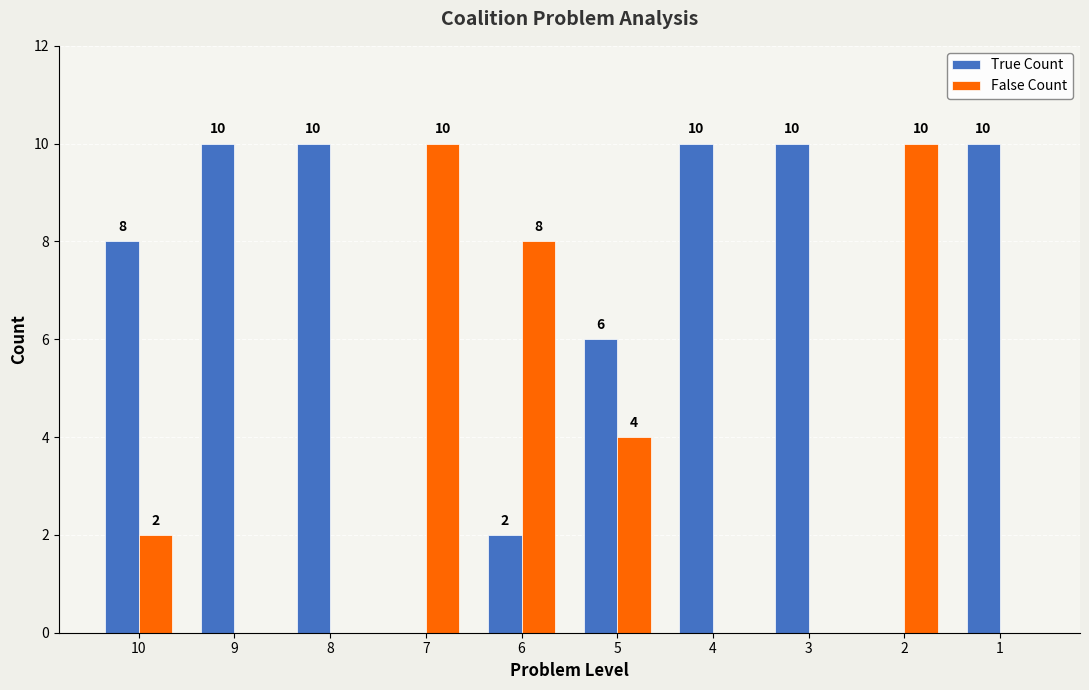

What is the maximum value shown in the chart?

10